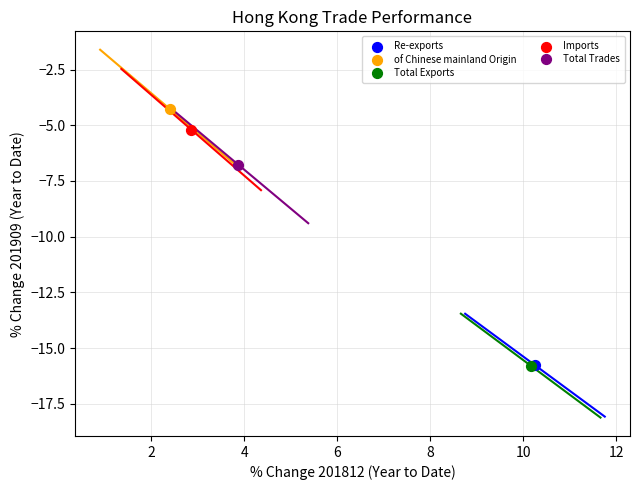

What are all the series names shown in the legend?

Re-exports, of Chinese mainland Origin, Total Exports, Imports, Total Trades